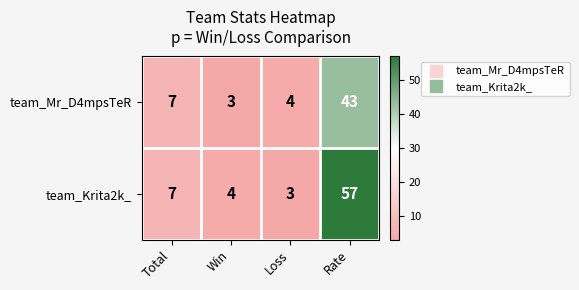

List the series in order of their peak value, lowest first.

team_Mr_D4mpsTeR, team_Krita2k_